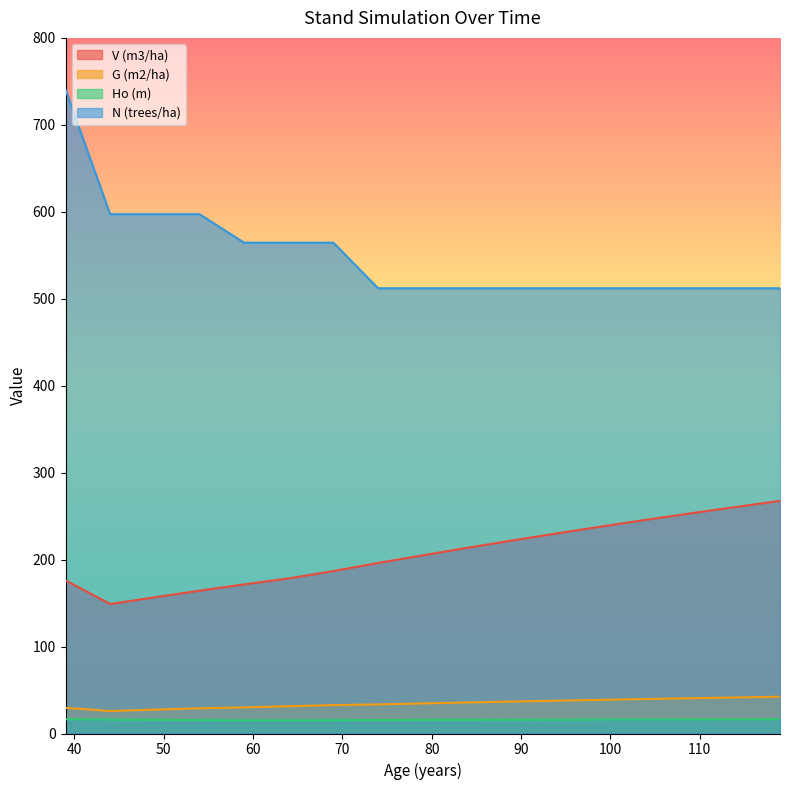

True or false: V (m3/ha) and Ho (m) intersect in this chart.

False